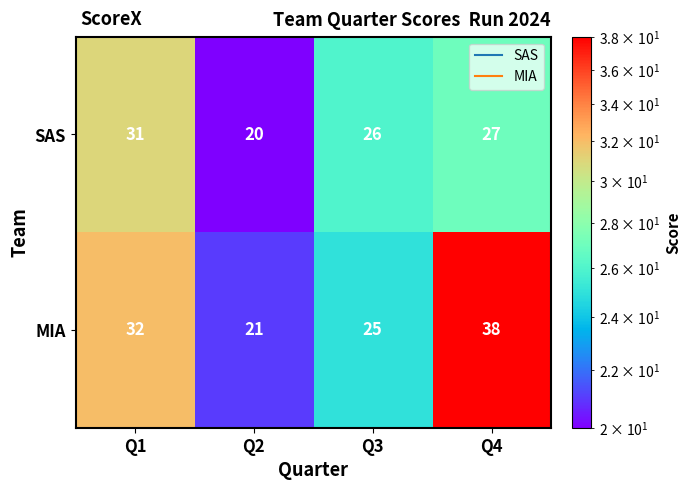

What value does the MIA series have at Q1, to the nearest 5?

30